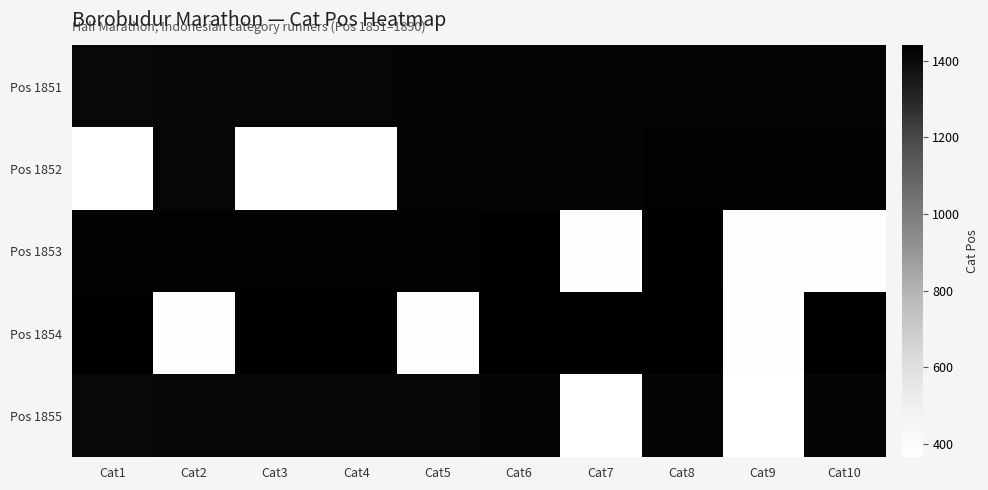

At Cat4, list the series in order from smallest to largest.

Pos 1852, Pos 1855, Pos 1851, Pos 1853, Pos 1854